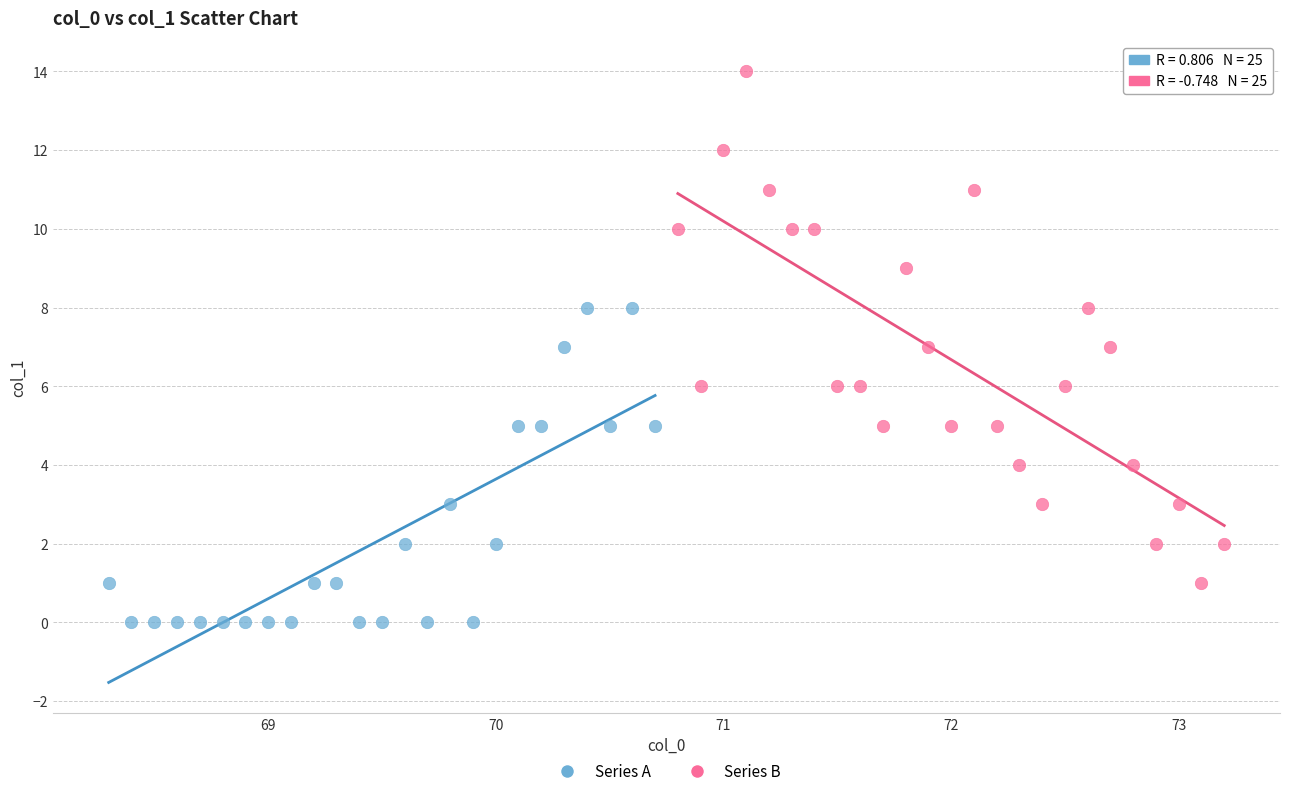

What are all the series names shown in the legend?

Series A, Series B